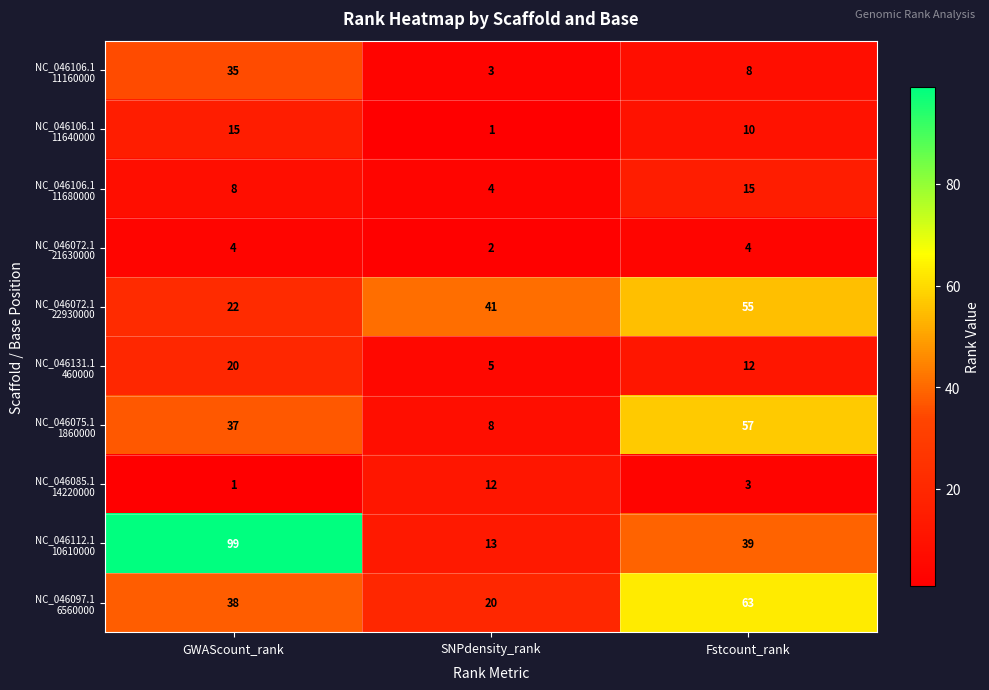

At how many categories does at least one series exceed 86?

1